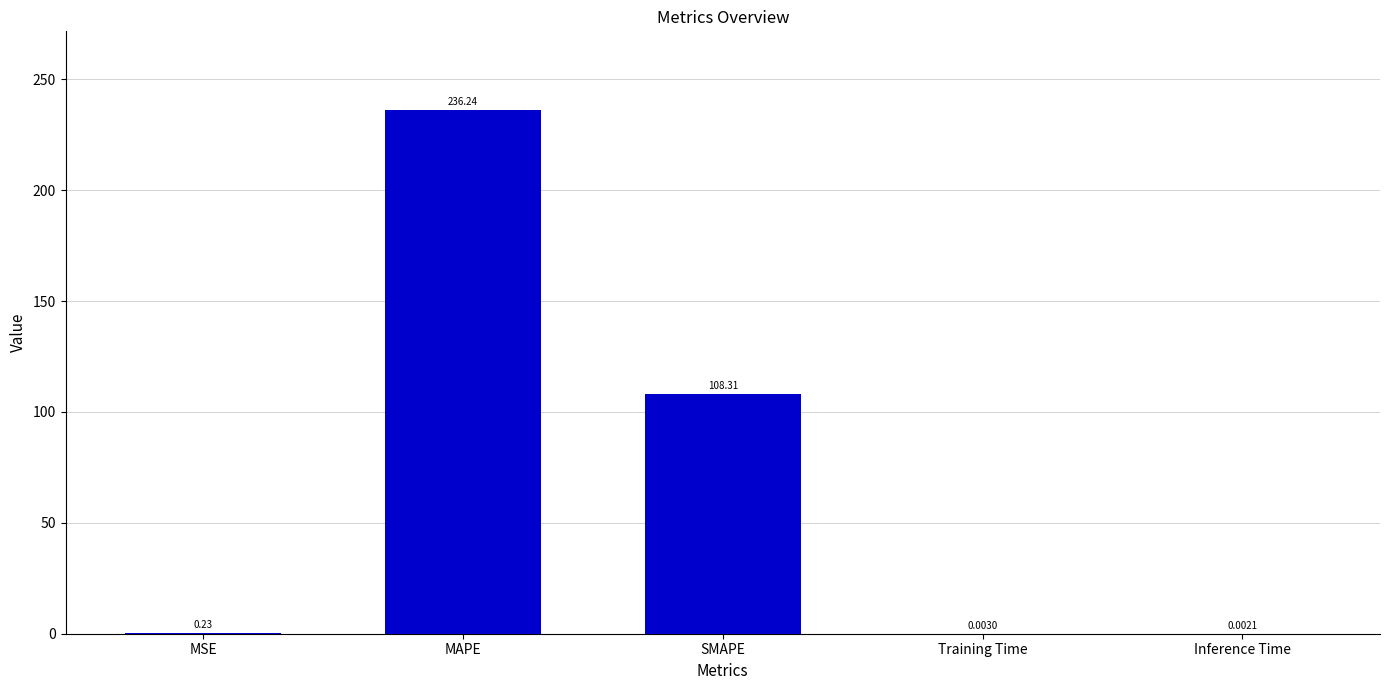

What is the sum of the values at Inference Time and SMAPE?

108.3